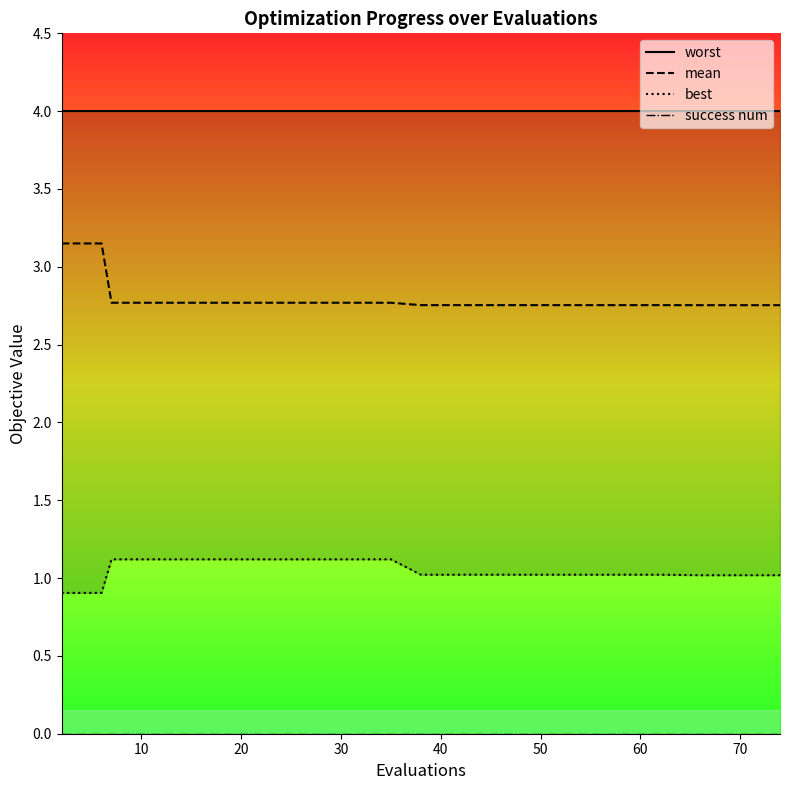

The mean series shows 1.8 at 50. True or false?

False